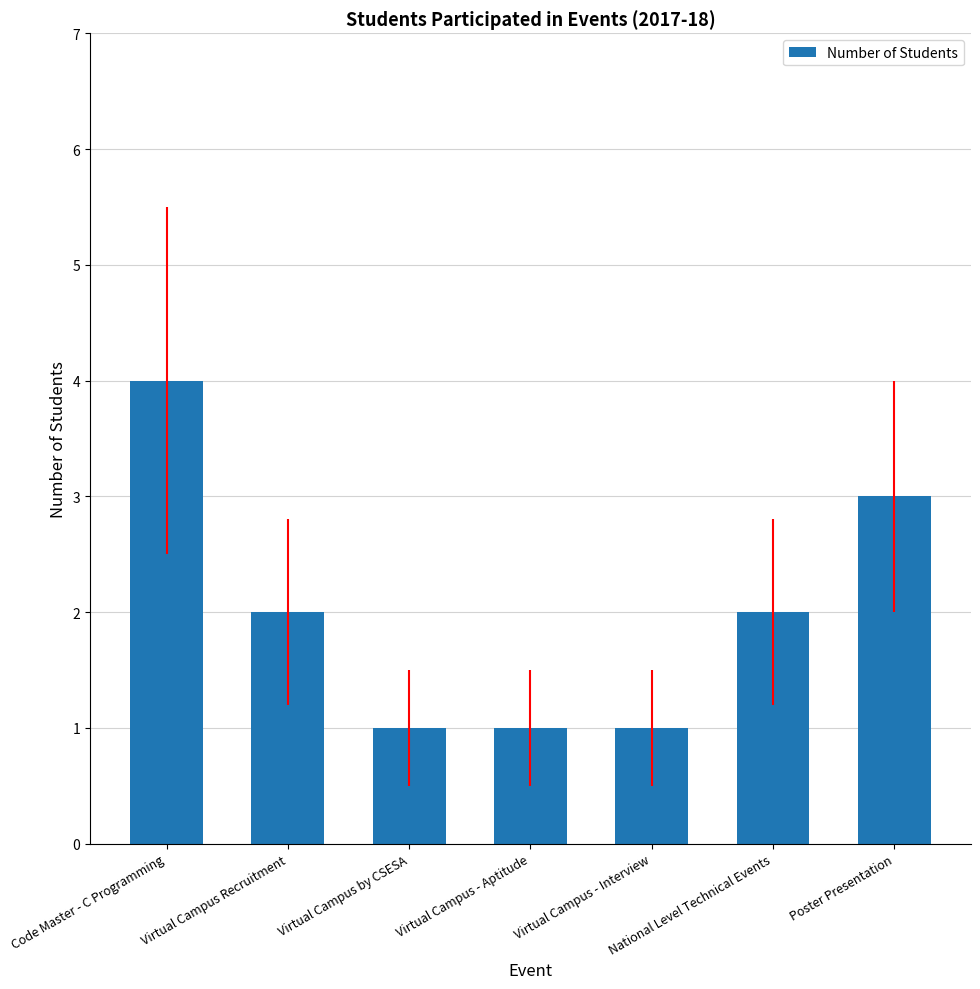

The chart shows a value of 1 at Virtual Campus - Aptitude. True or false?

True